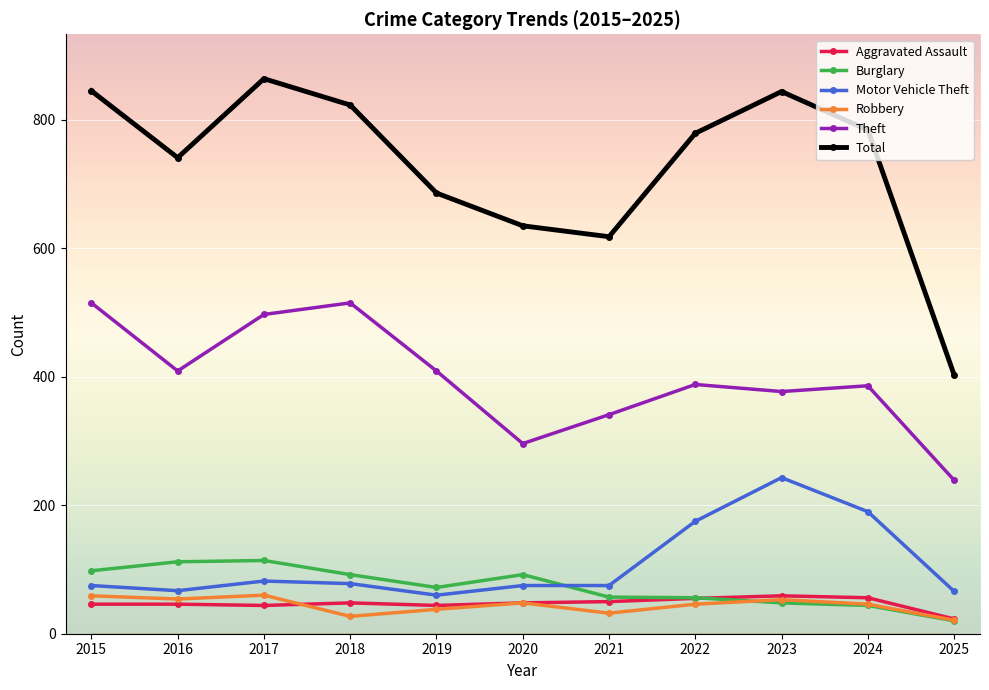

How many lines are shown in the chart?

6